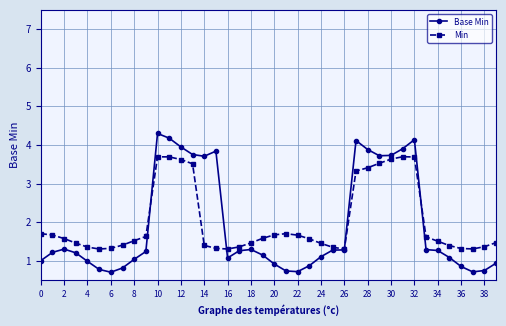

Rank the series by their maximum value, from highest to lowest.

Base Min, Min